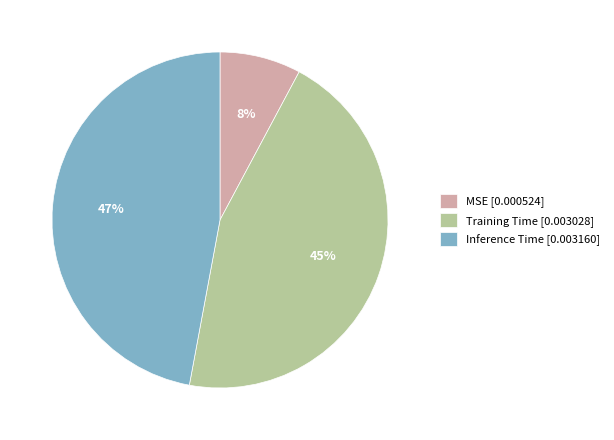

How many slices are in this pie chart?

3